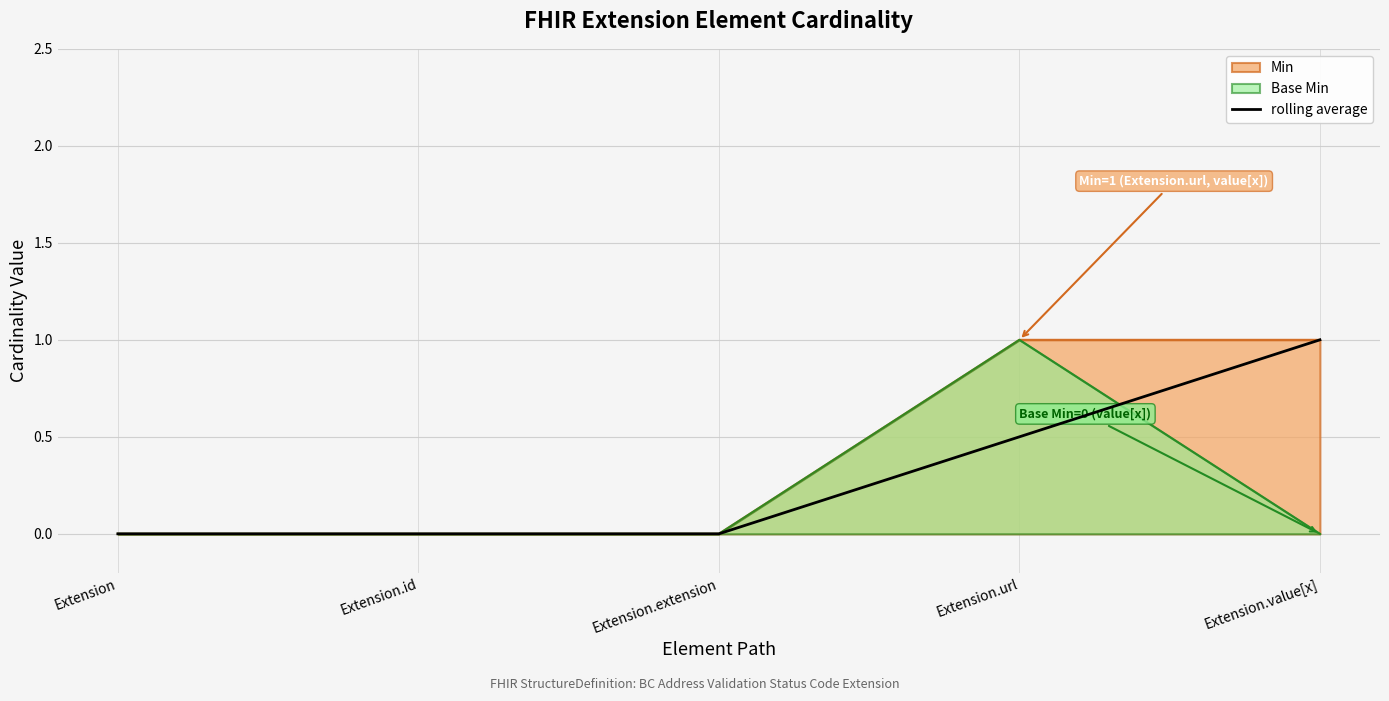

Is it true that the value at Extension.value[x] is 1.0?

True